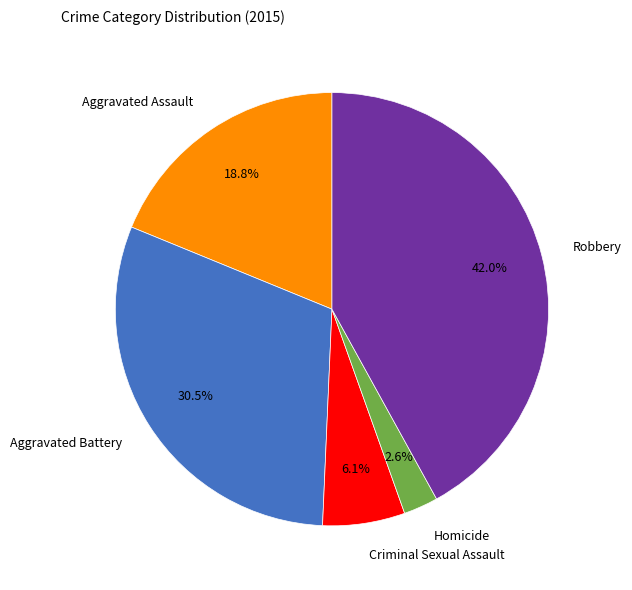

Is it true that Homicide is 14% of the pie?

False